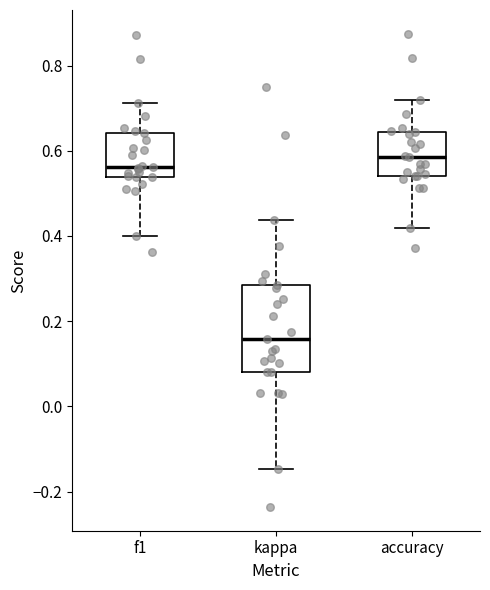

Which box has the lowest median line?

kappa